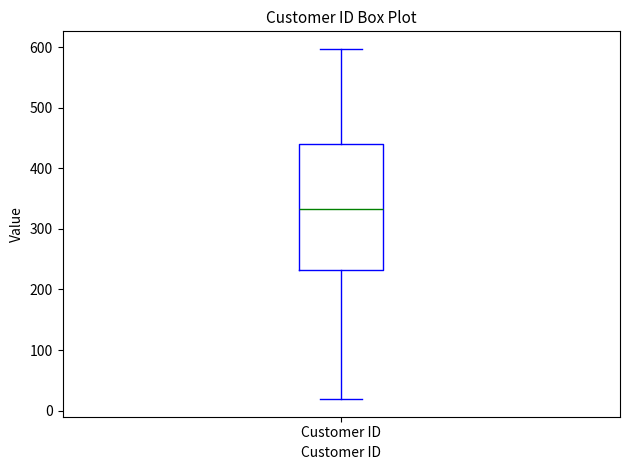

Transcribe this box plot: give where the median line is, the range the box spans, and where the two whiskers end, as read against the y-axis. The values are not printed on the chart, so give them approximately, as read against the axis.

median 330, box 230 to 440, whiskers 20 to 600